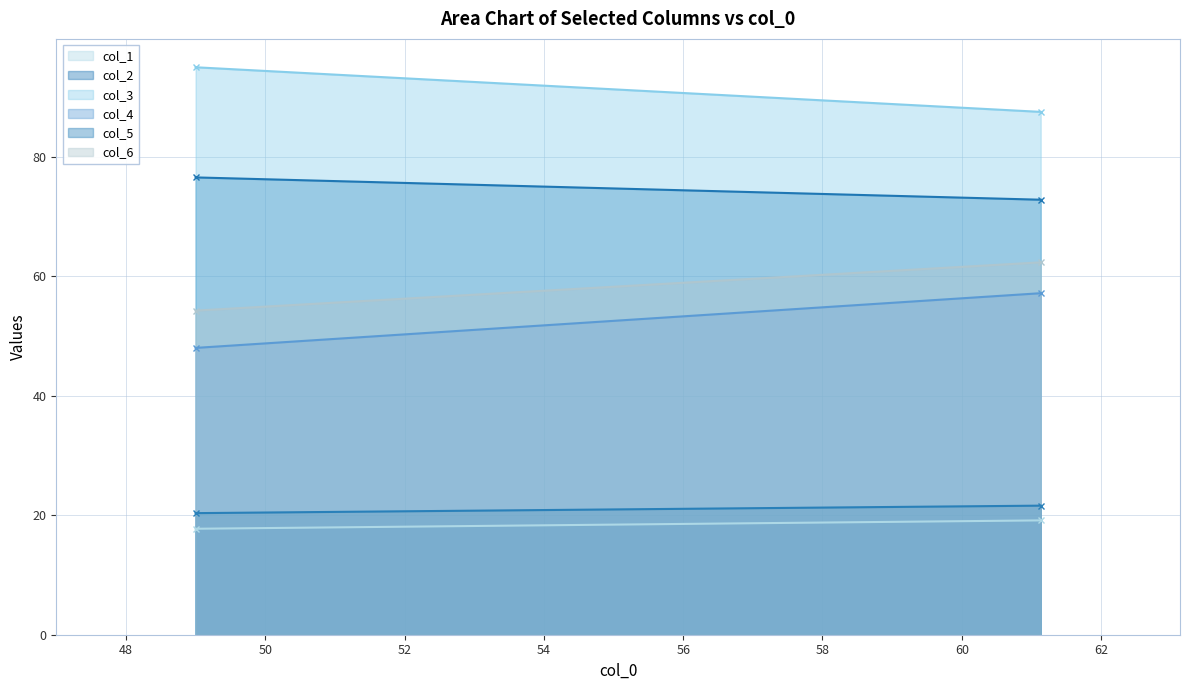

Which has a higher value, 61.13333333 or 49.0?

61.13333333